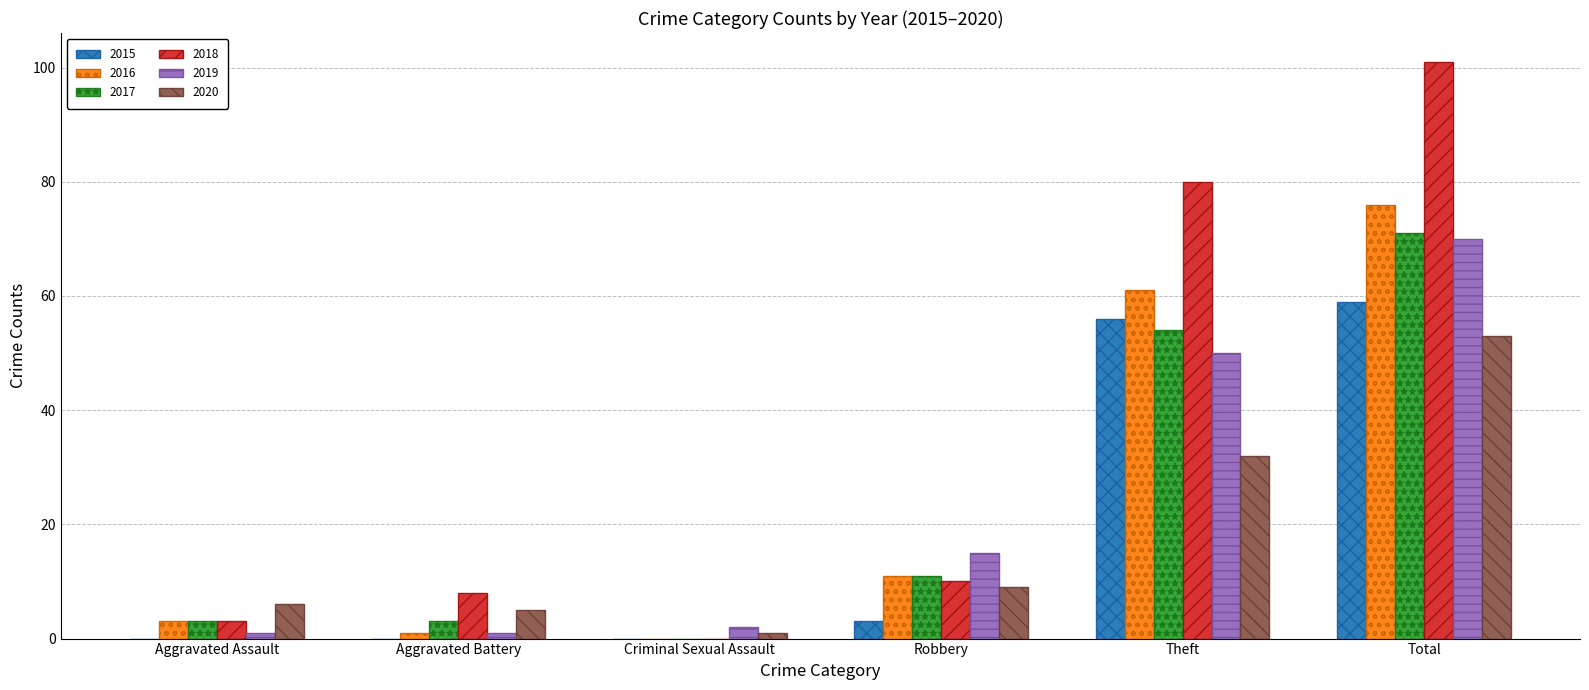

Which series has the largest total across all categories?

2018